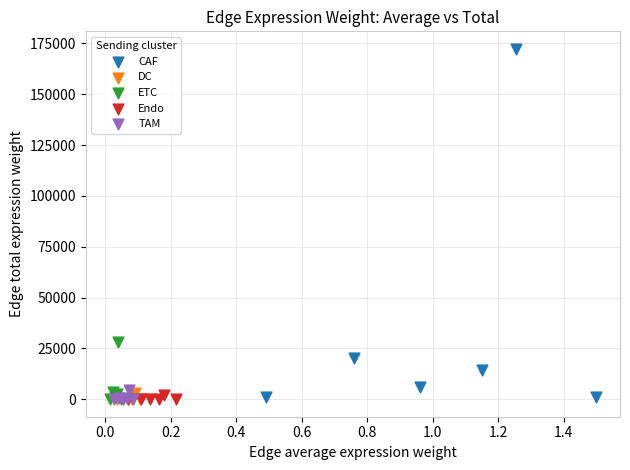

Which series has the largest Y range (max minus min)?

CAF